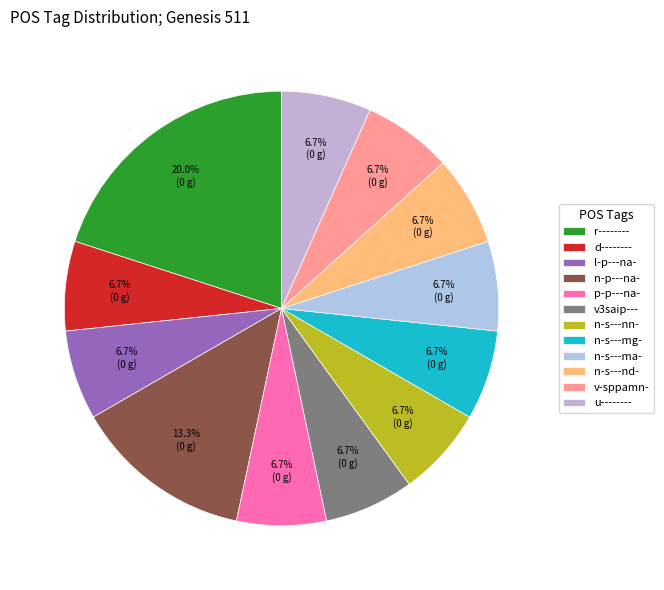

What percentage is NOT represented by n-s---nd-?

93.3%